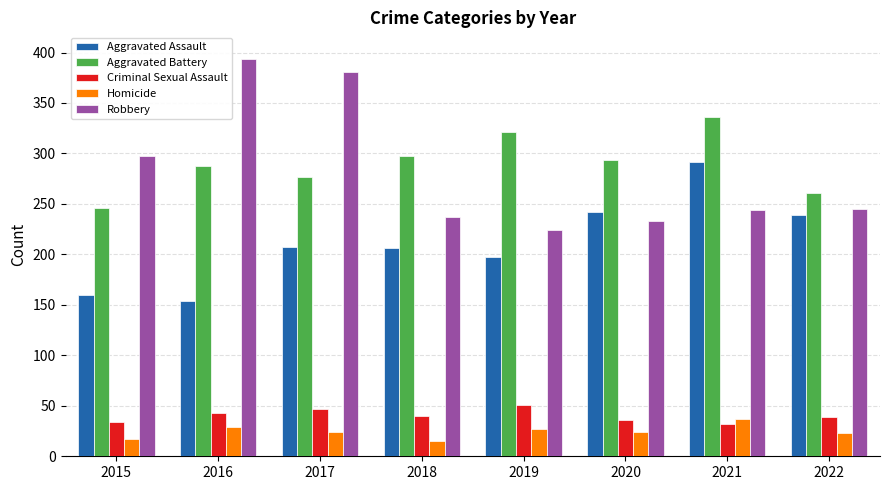

Which series has the largest total across all categories?

Aggravated Battery